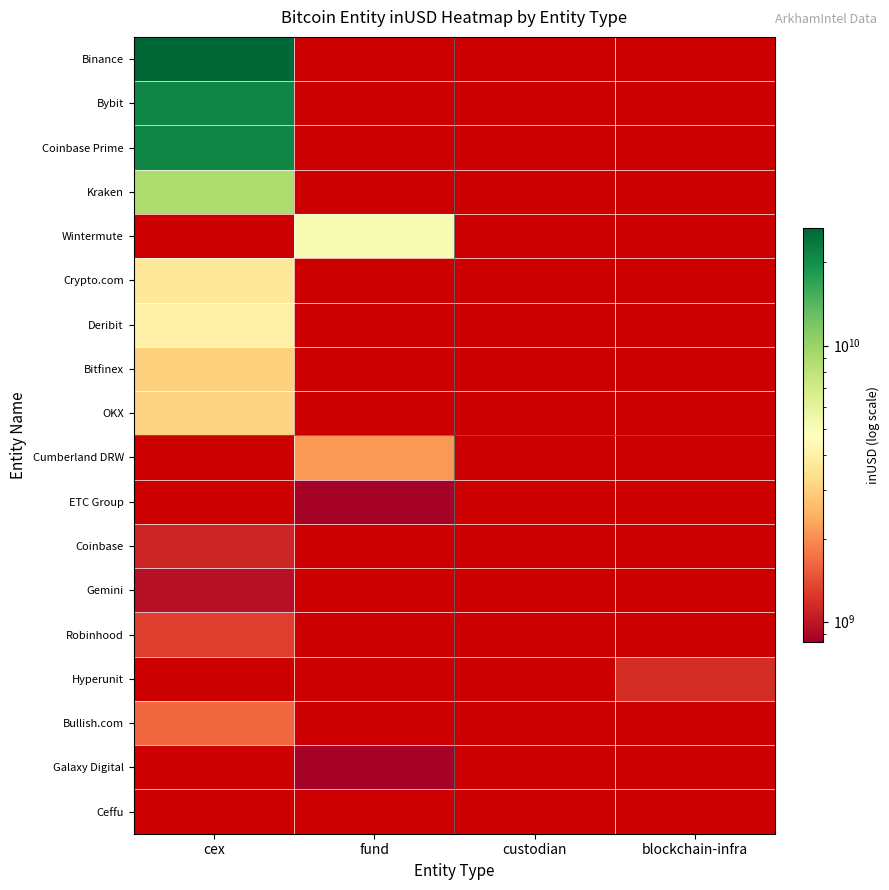

At which label does Cumberland DRW reach its minimum?

cex